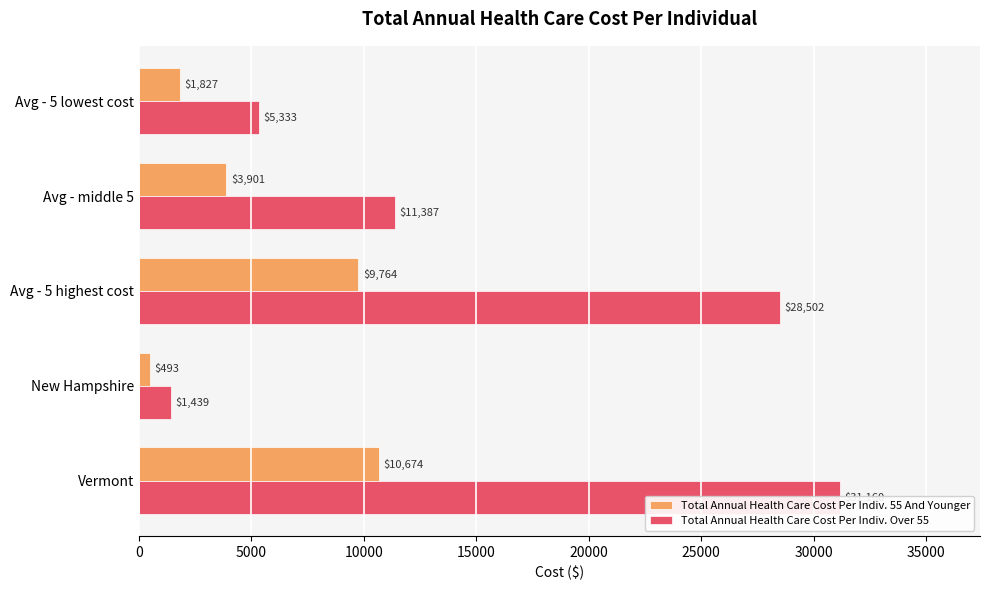

List the series in order of their overall mean, highest first.

Total Annual Health Care Cost Per Indiv. Over 55, Total Annual Health Care Cost Per Indiv. 55 And Younger